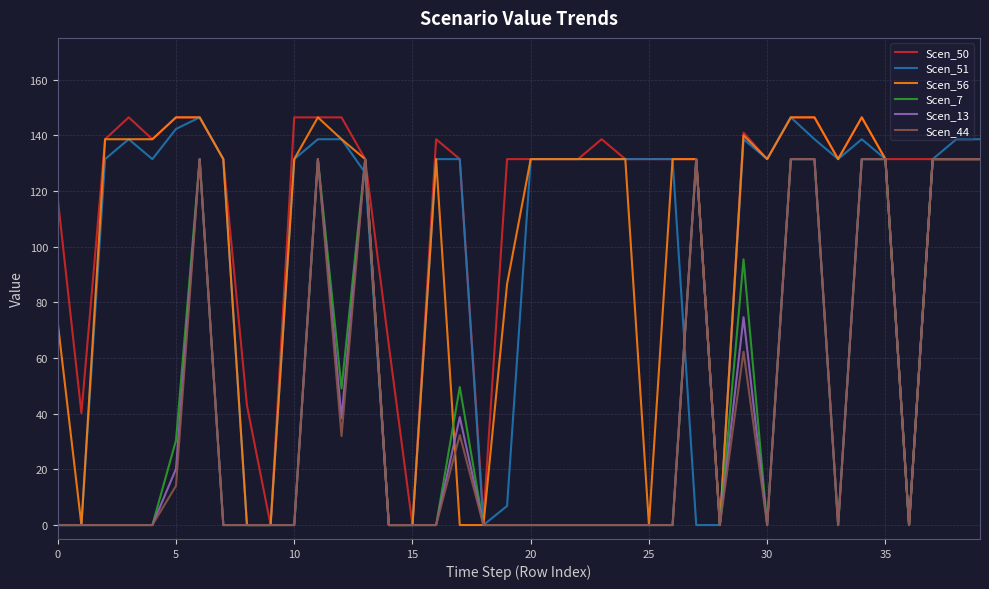

Which series has the largest total across all categories?

Scen_50